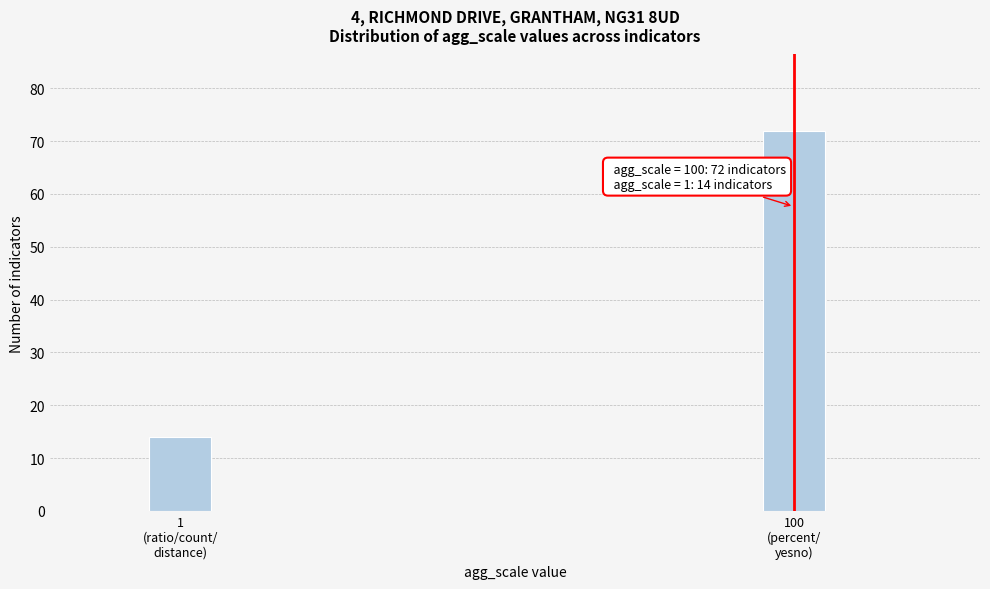

Reading left to right, what are all the values shown in this chart?

14	72